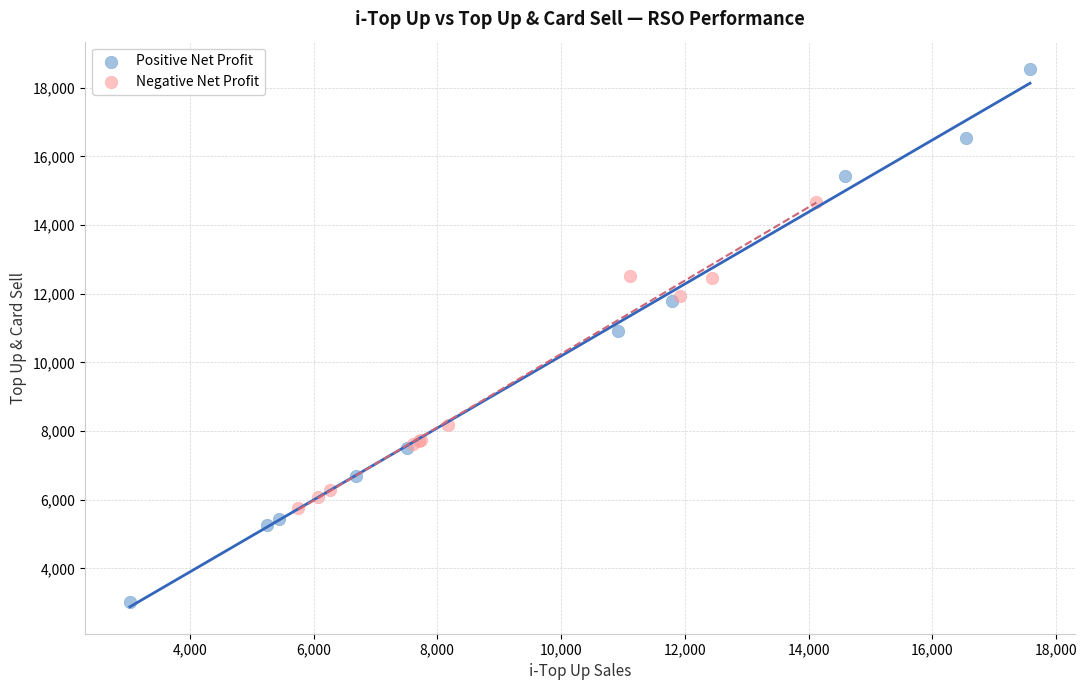

Which series contains the lowest Y value?

Positive Net Profit